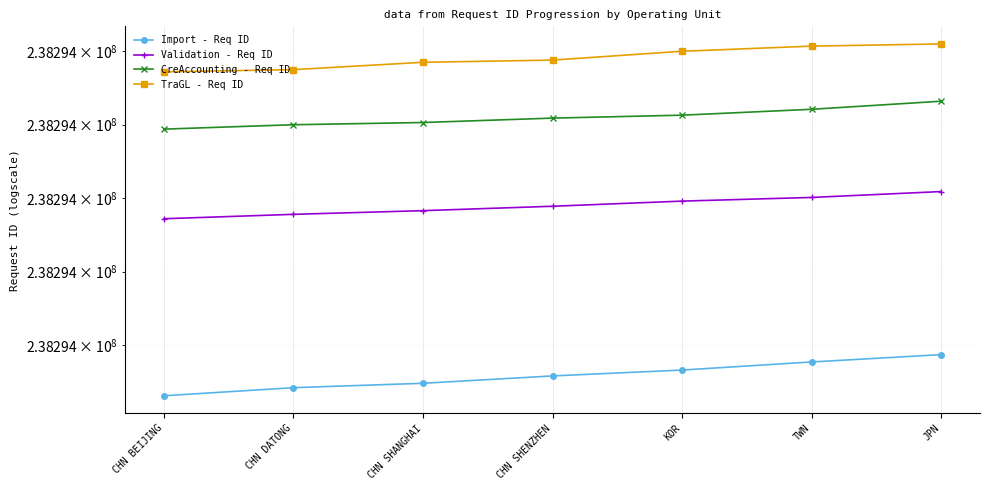

Which label corresponds to the smallest value in the chart?

CHN BEIJING